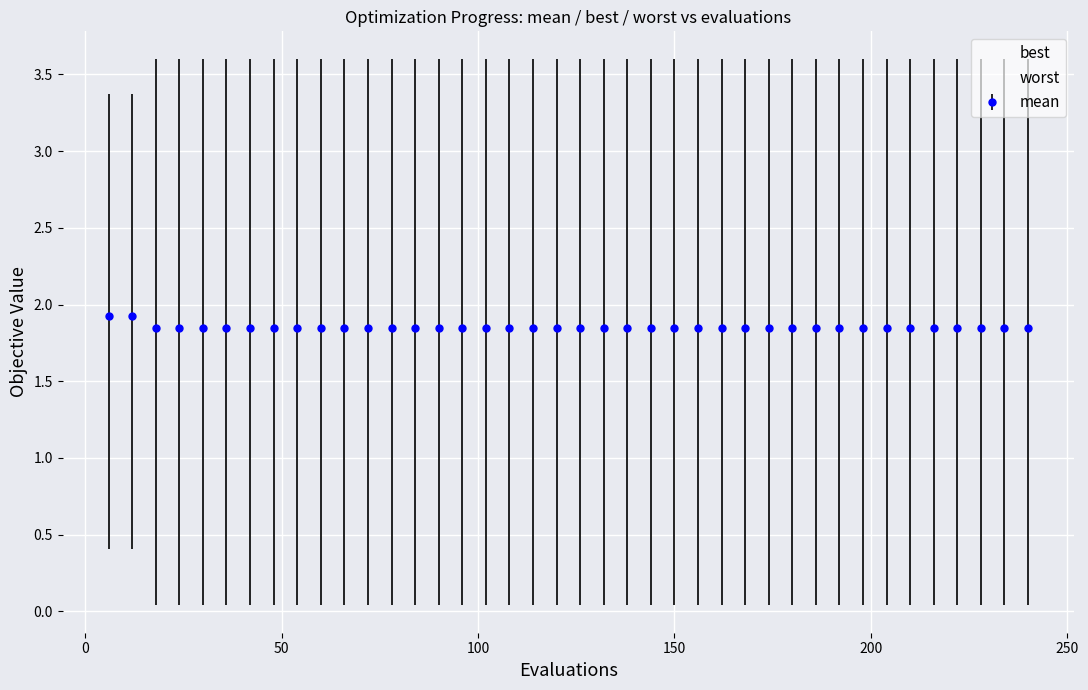

True or false: best and worst intersect in this chart.

False